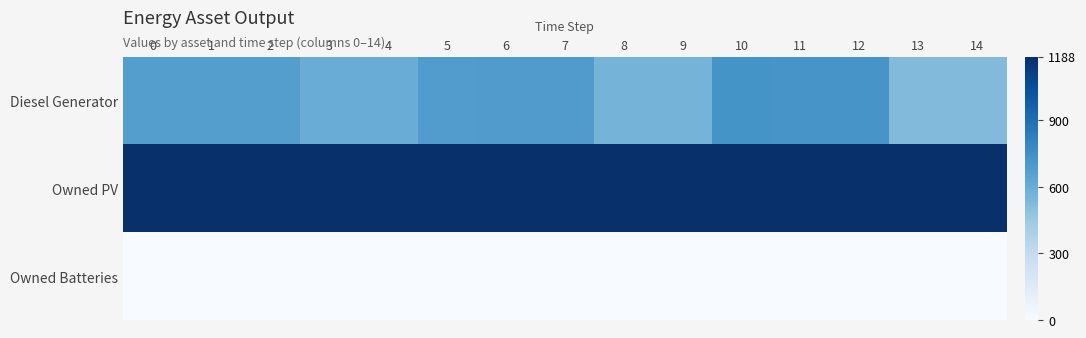

At which category is the sum across all series the highest?

10